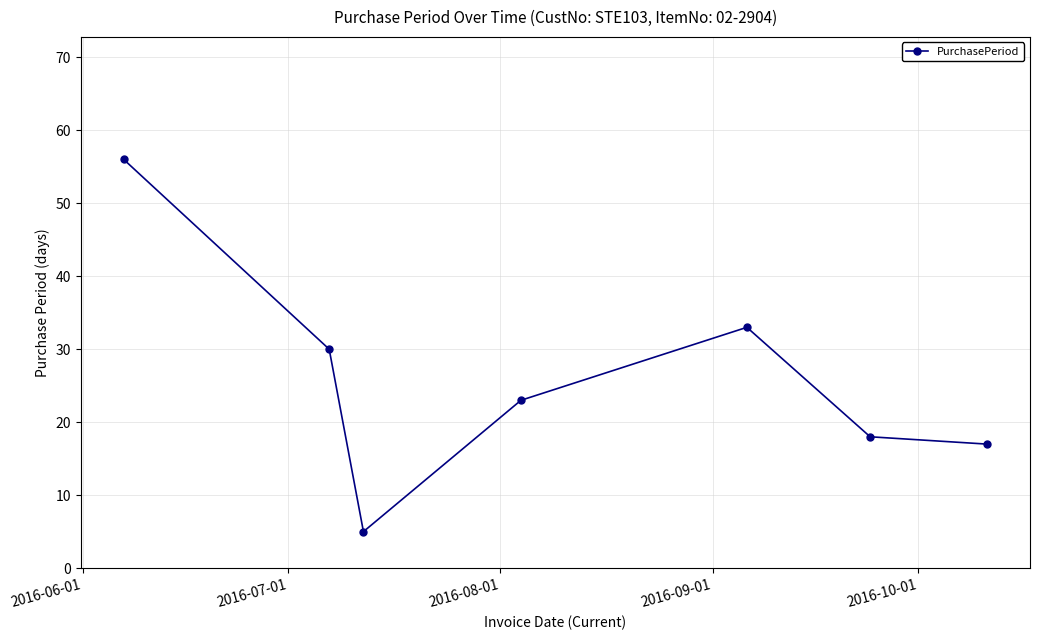

What is the maximum value shown in the chart?

56